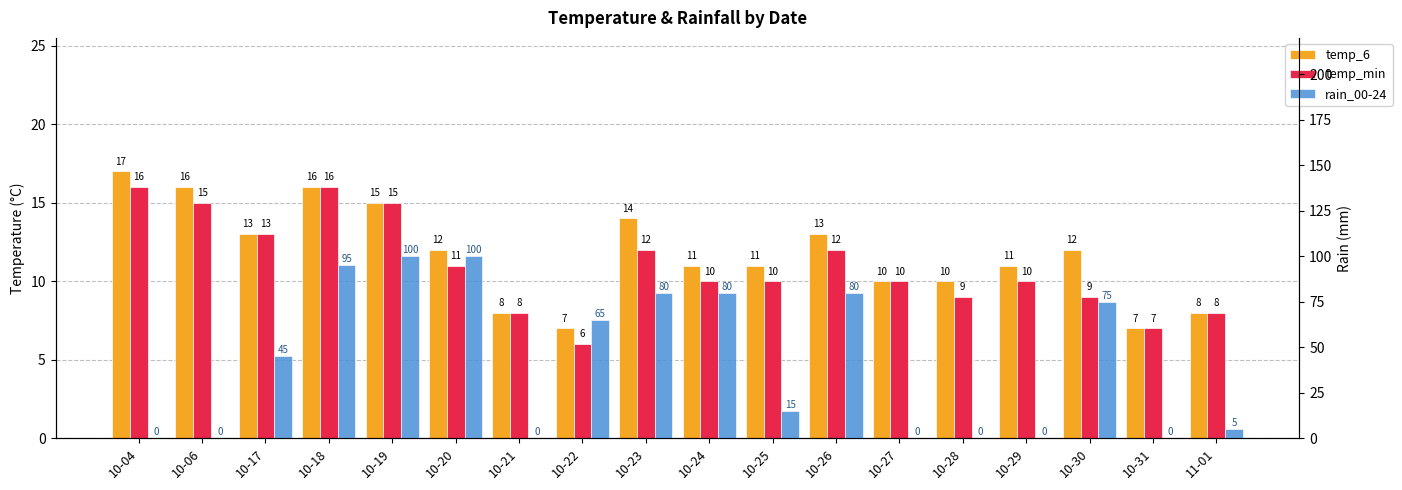

What is the total value across all series at 10-04?

33